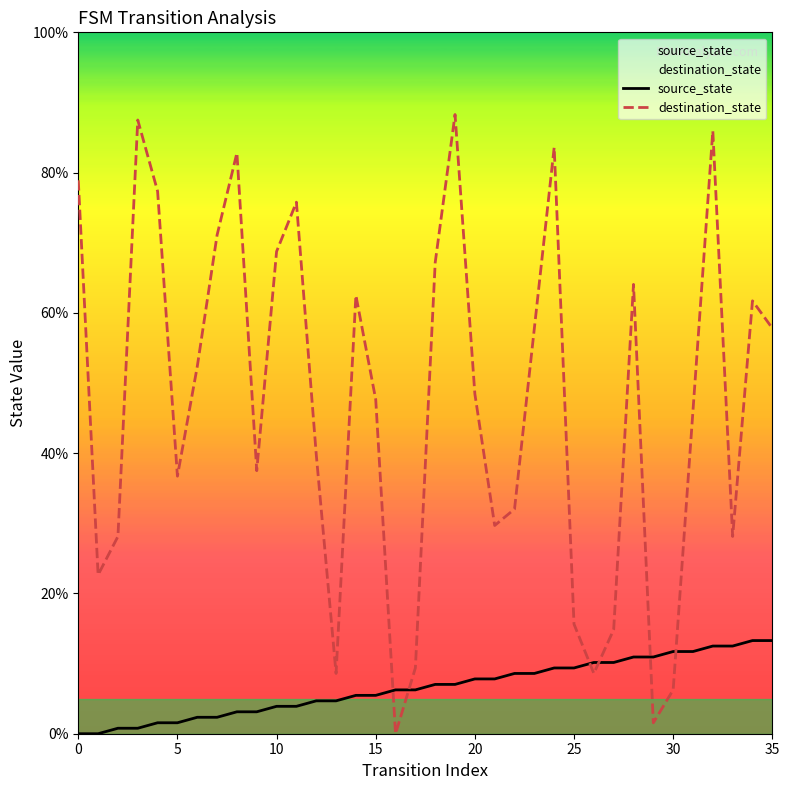

Reading left to right, list all the values displayed in this chart.

source_state: 0.0	0.0	0.8	0.8	1.6	1.6	2.3	2.3	3.1	3.1	3.9	3.9	4.7	4.7	5.5	5.5	6.2	6.2	7.0	7.0	7.8	7.8	8.6	8.6	9.4	9.4	10.2	10.2	10.9	10.9	11.7	11.7	12.5	12.5	13.3	13.3
destination_state: 78.9	22.7	28.1	87.5	77.3	36.7	52.3	71.1	82.8	37.5	68.8	75.8	39.8	8.6	62.5	47.7	0.0	9.4	67.2	88.3	48.4	29.7	32.0	57.8	83.6	15.6	8.6	14.8	64.1	1.6	6.2	46.1	85.9	28.1	61.7	57.8